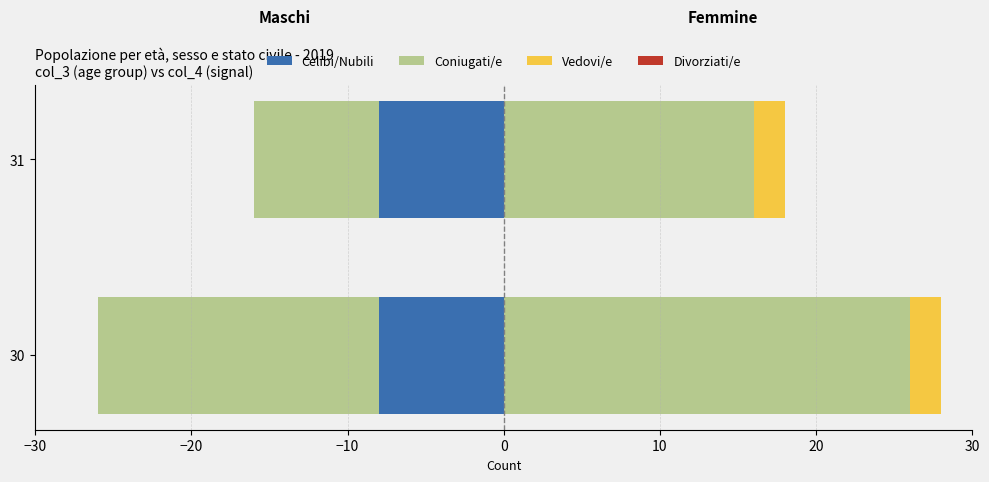

At how many categories does at least one series exceed -2?

2